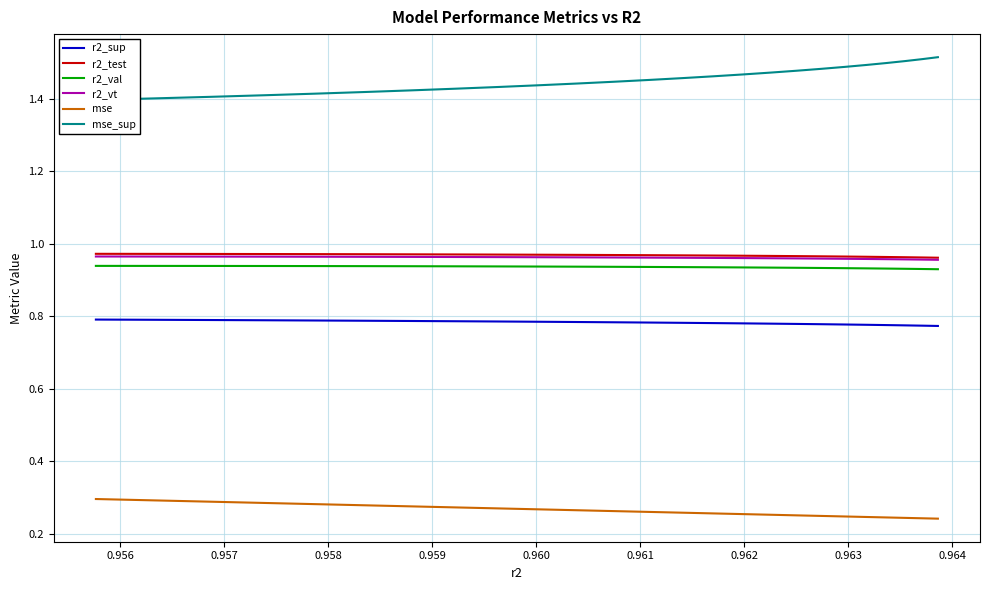

True or false: mse and r2_vt intersect in this chart.

False